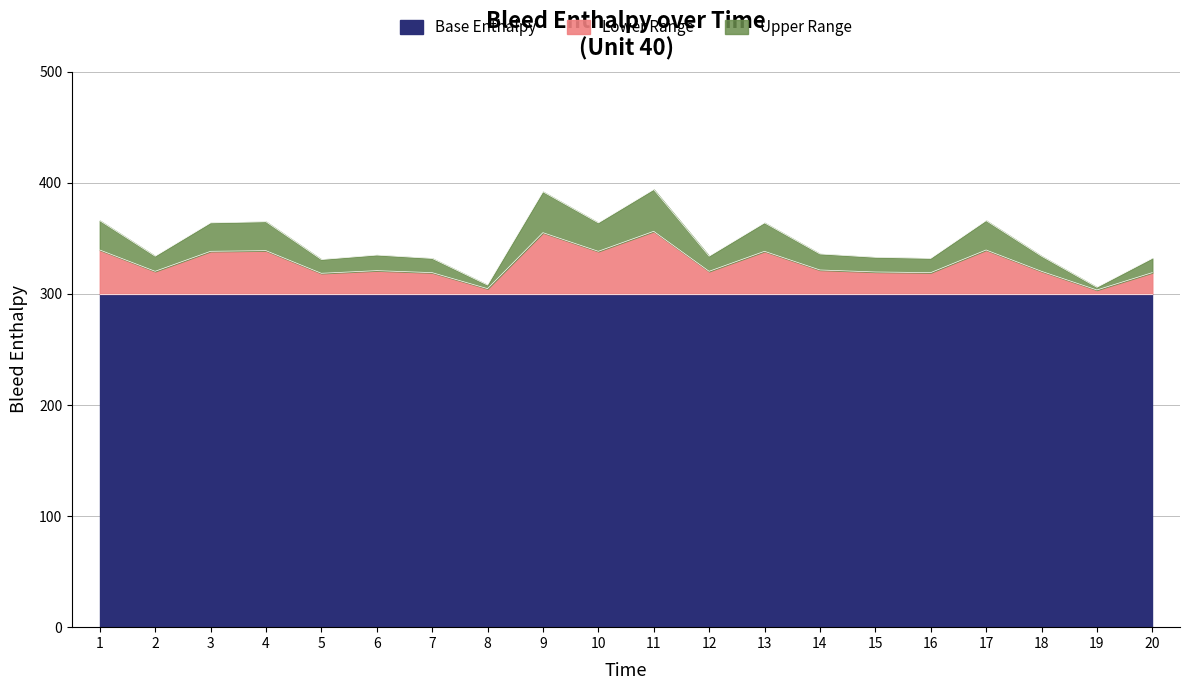

True or false: the data shows 331 at 5.

True